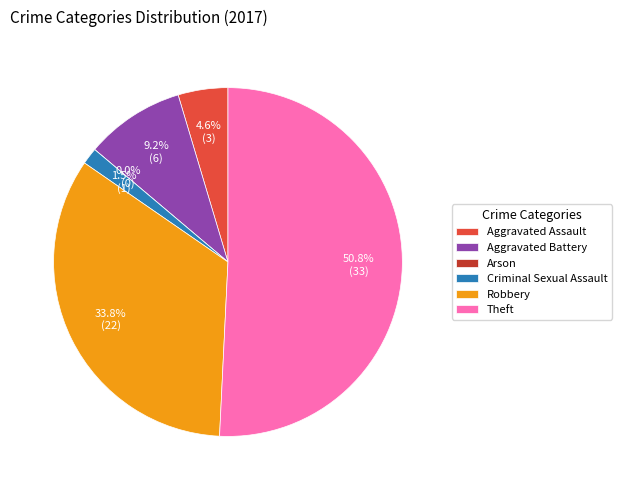

Which slice represents more than half of the pie?

Theft